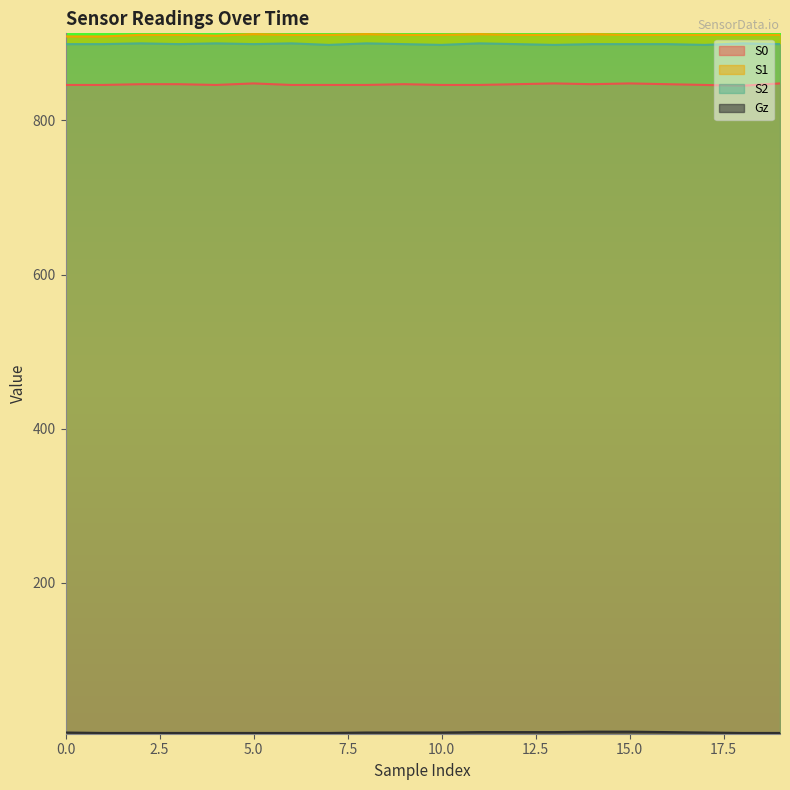

The value of Gz at 2 is 5.0. True or false?

True